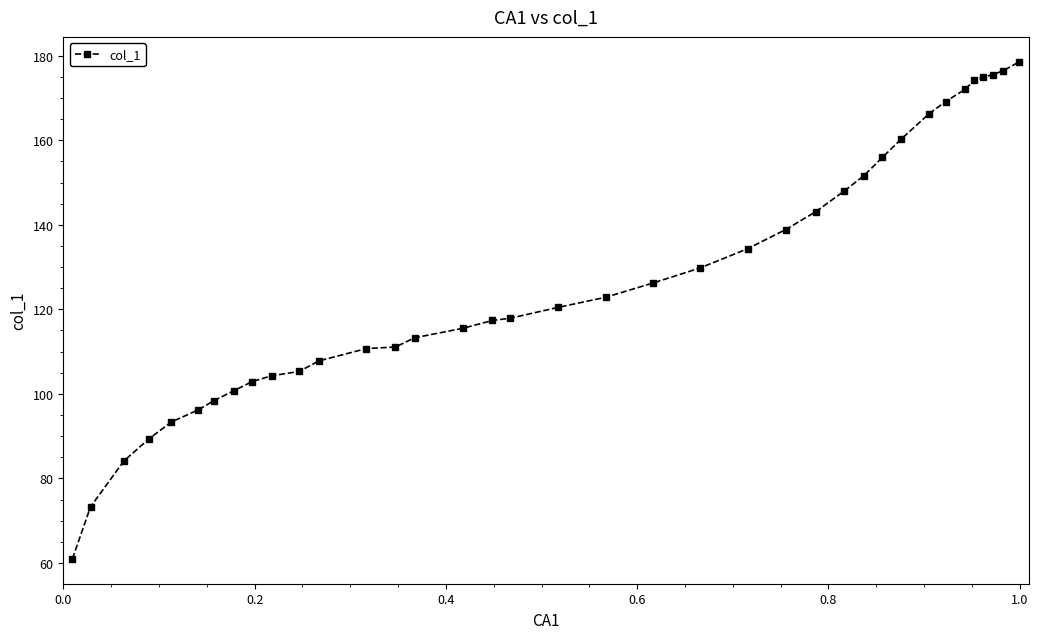

What is the maximum value shown in the chart?

178.6